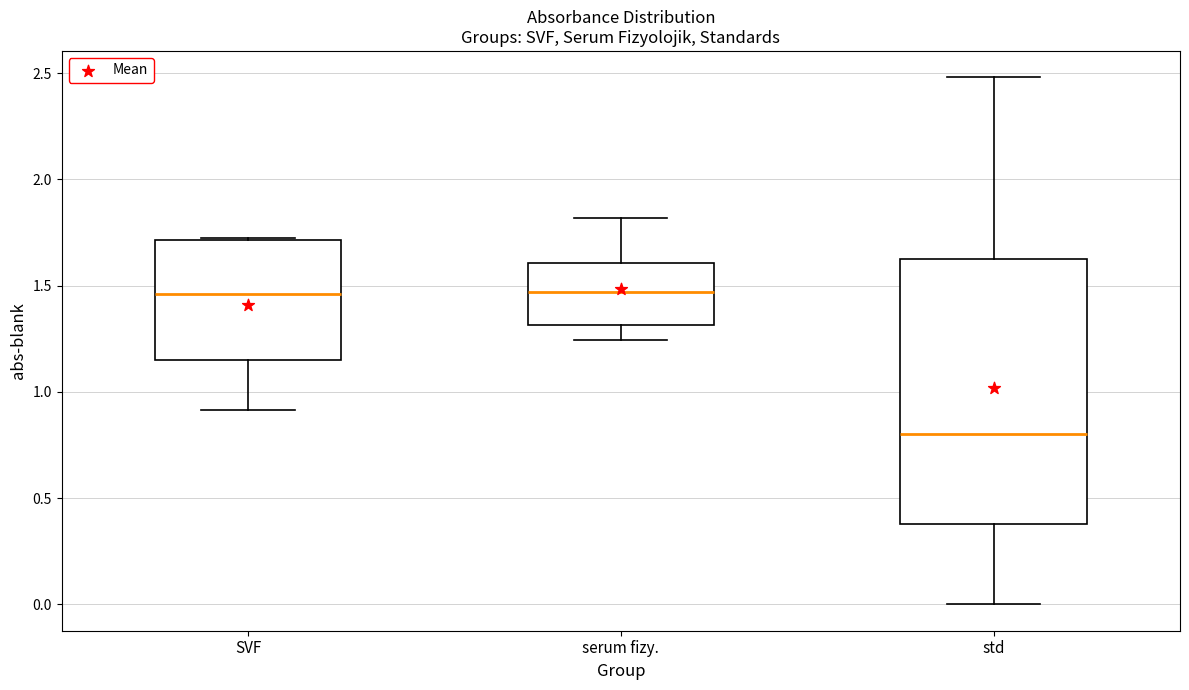

Where does the upper whisker of the box for std end on the y-axis? The values are not printed on the chart, so give them approximately, as read against the axis.

2.50